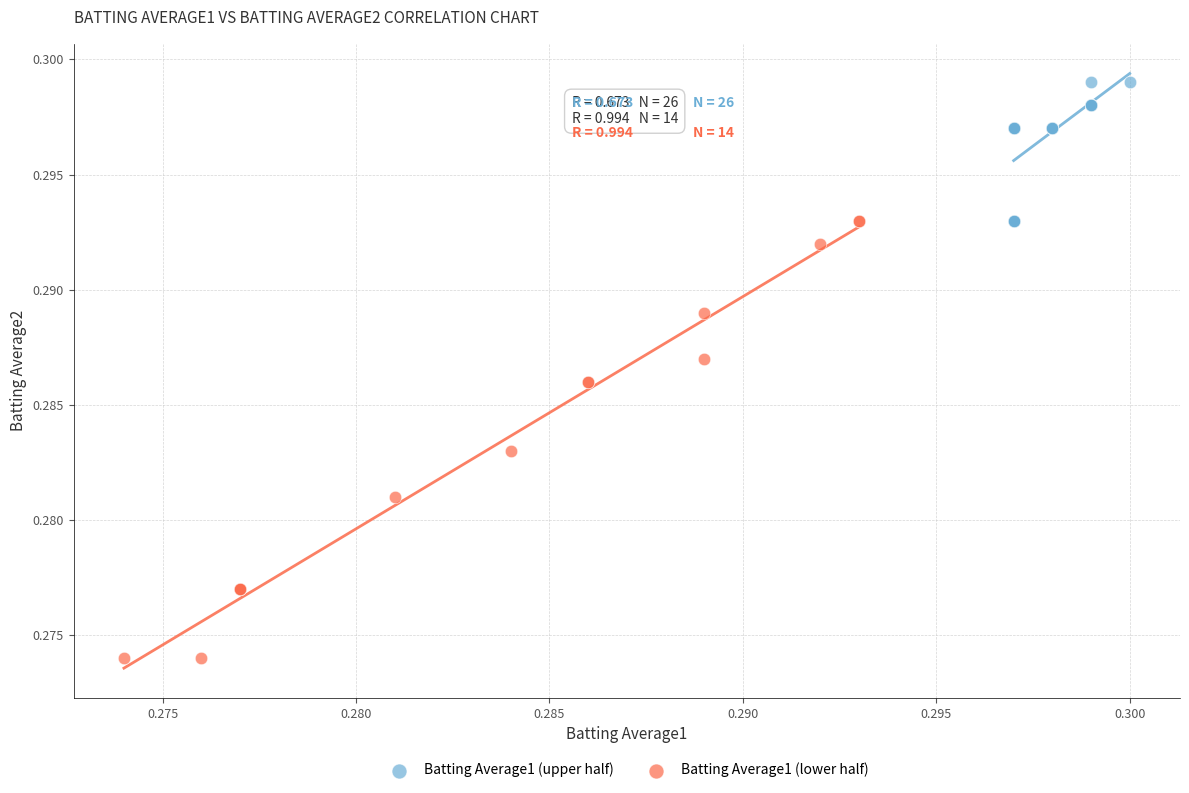

Which series reaches the maximum Y coordinate?

Batting Average1 (upper half)